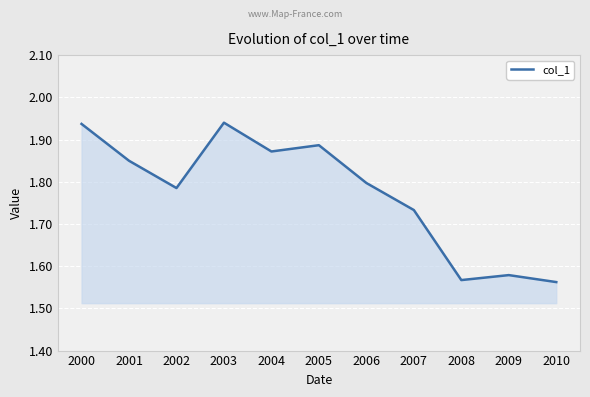

Between 2003 and 2006, which is larger?

2003